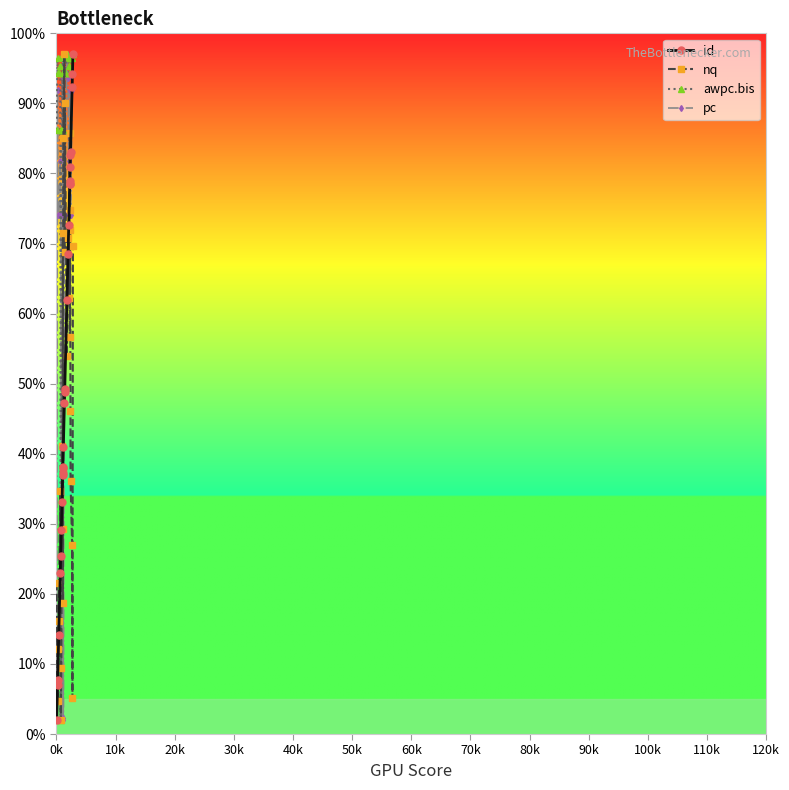

What is the value of the pc point at the 14th from the left?

74.1